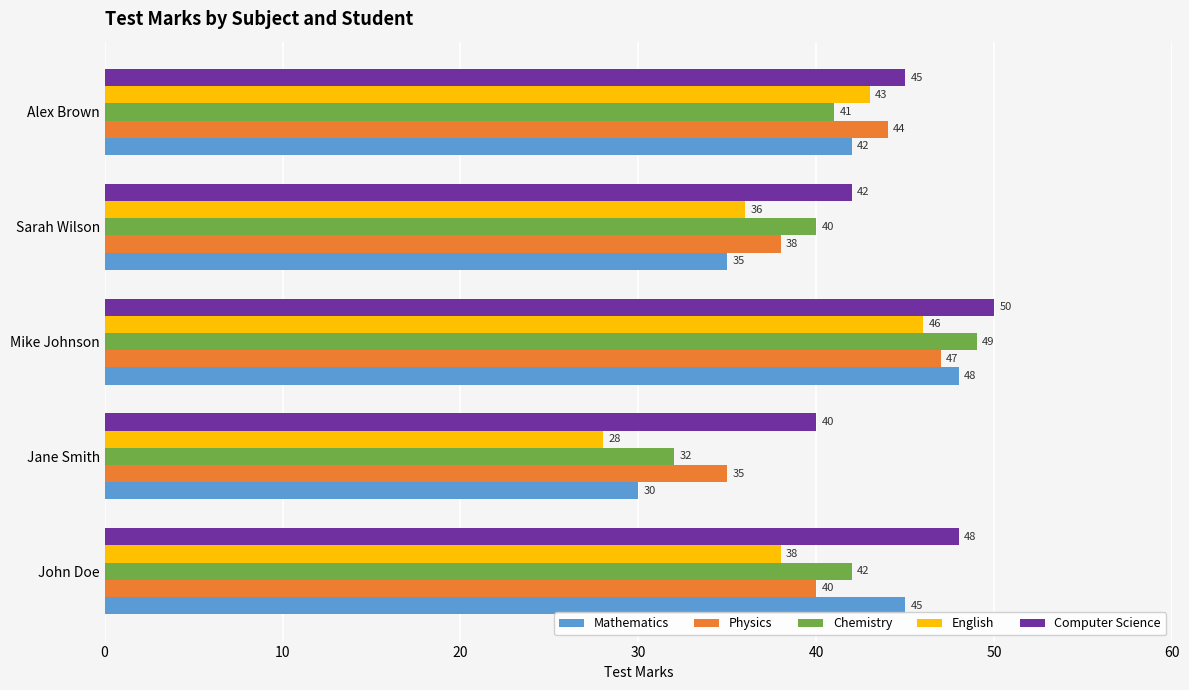

What is the lowest value of the English series?

28